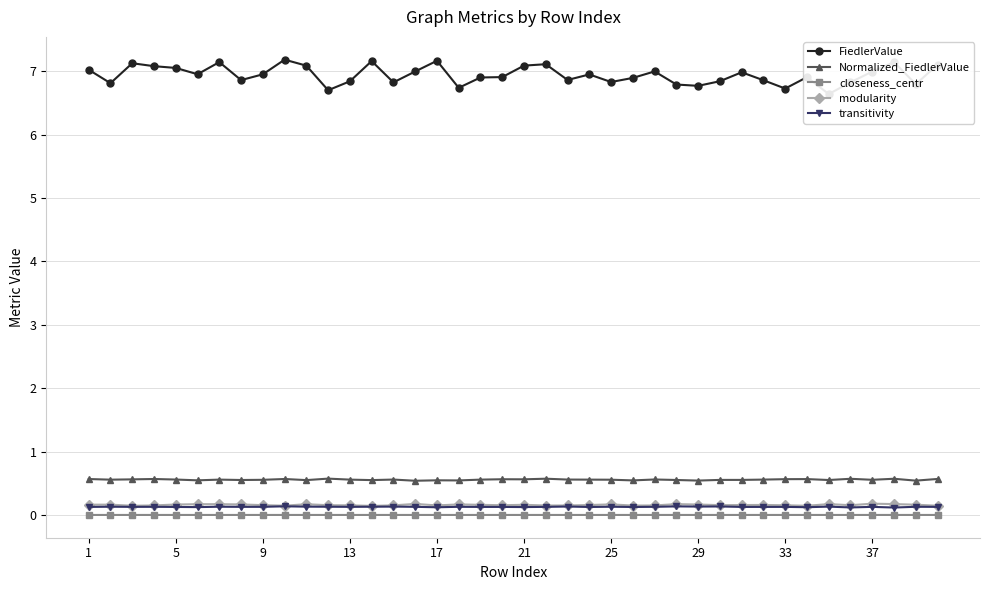

True or false: closeness_centr has more than 1 points higher than both neighbors.

True